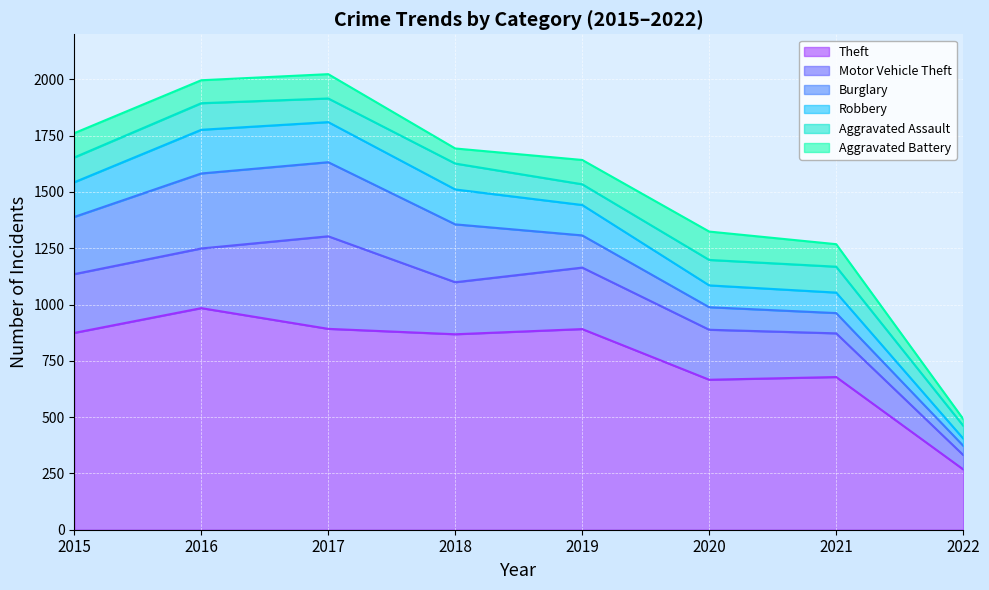

What is the value of the Theft point at the 2nd from the left?

984